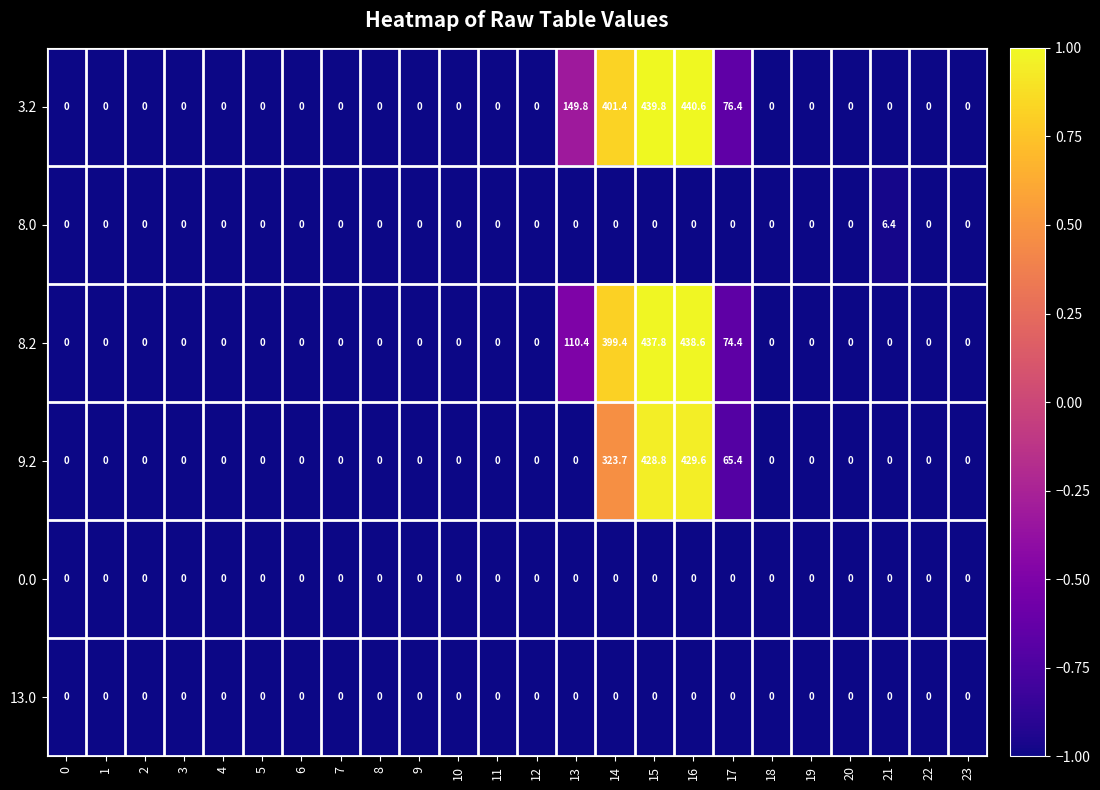

At which category is the sum across all series the highest?

16